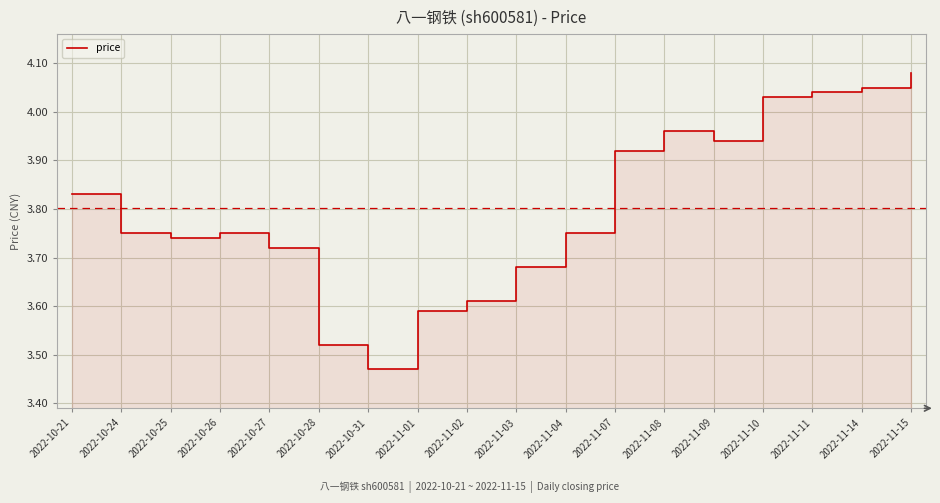

Which category has the highest value across all series?

2022-11-15